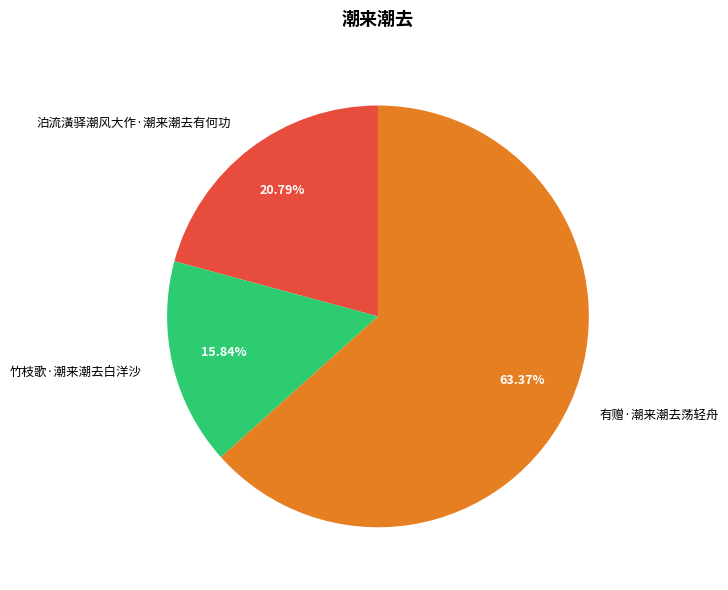

Does 泊流潢驿潮风大作·潮来潮去有何功 represent more than half of the total?

No